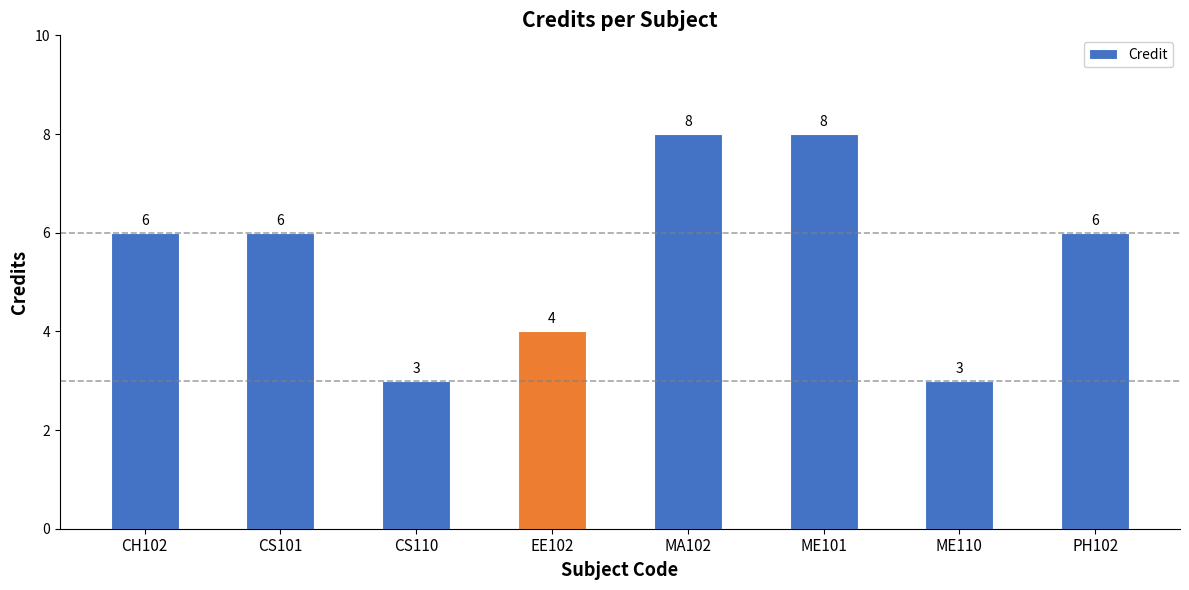

What is the change in value from CS101 to ME101?

+2